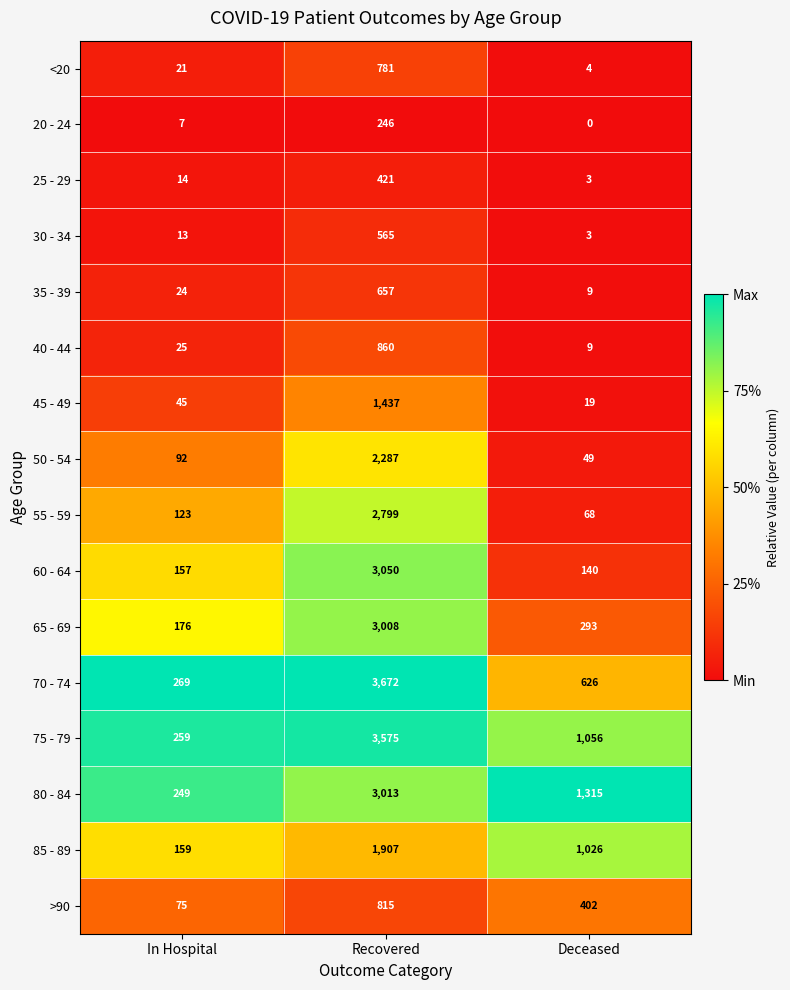

What is the difference between the 70 - 74 values at In Hospital and Deceased?

357